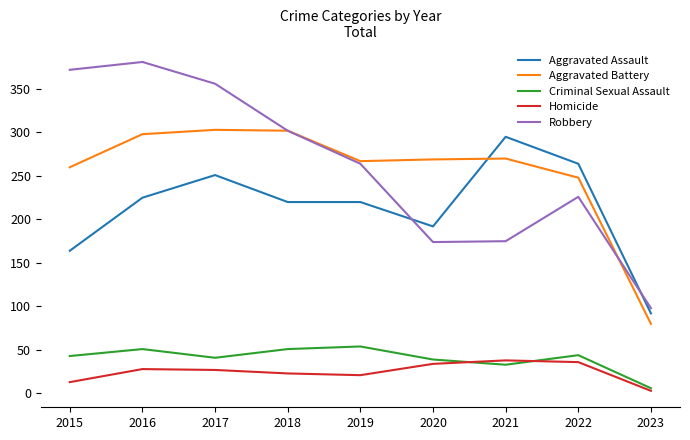

At 2015, list the series in order from largest to smallest.

Robbery, Aggravated Battery, Aggravated Assault, Criminal Sexual Assault, Homicide